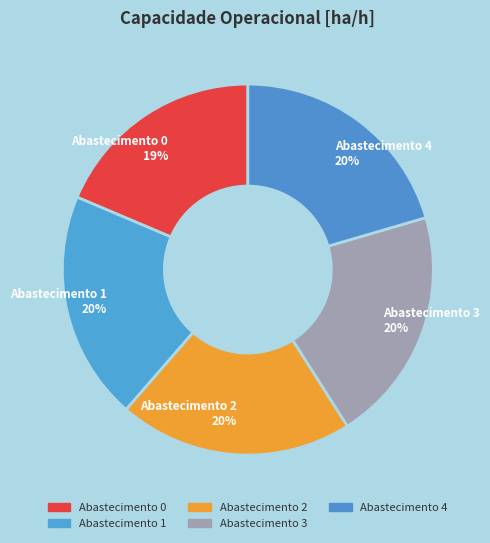

Does Abastecimento 1 20% represent more than half of the total?

No